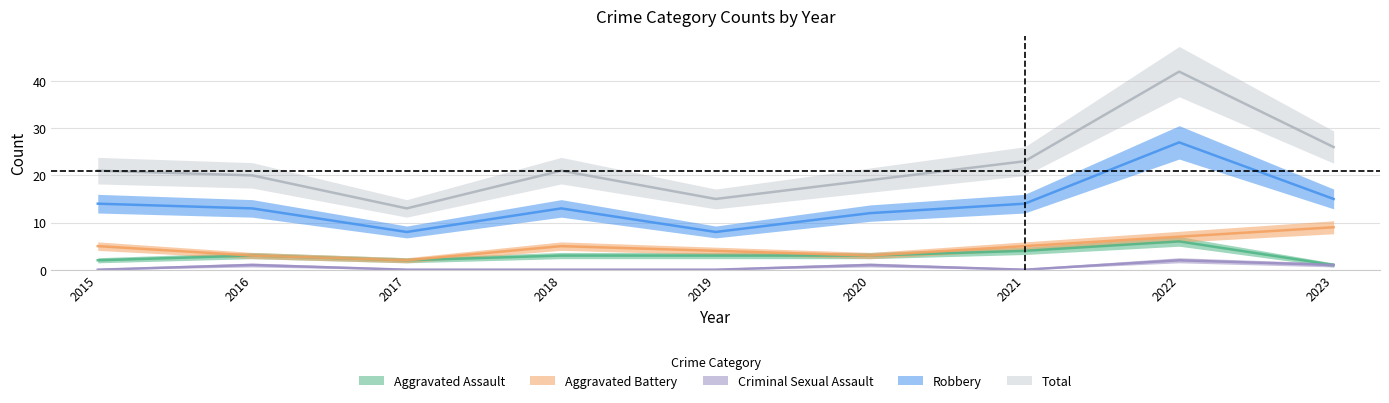

Reading left to right, what are all the values shown in this chart?

Aggravated Assault: 2	3	2	3	3	3	4	6	1
Aggravated Battery: 5	3	2	5	4	3	5	7	9
Criminal Sexual Assault: 0	1	0	0	0	1	0	2	1
Robbery: 14	13	8	13	8	12	14	27	15
Total: 21	20	13	21	15	19	23	42	26